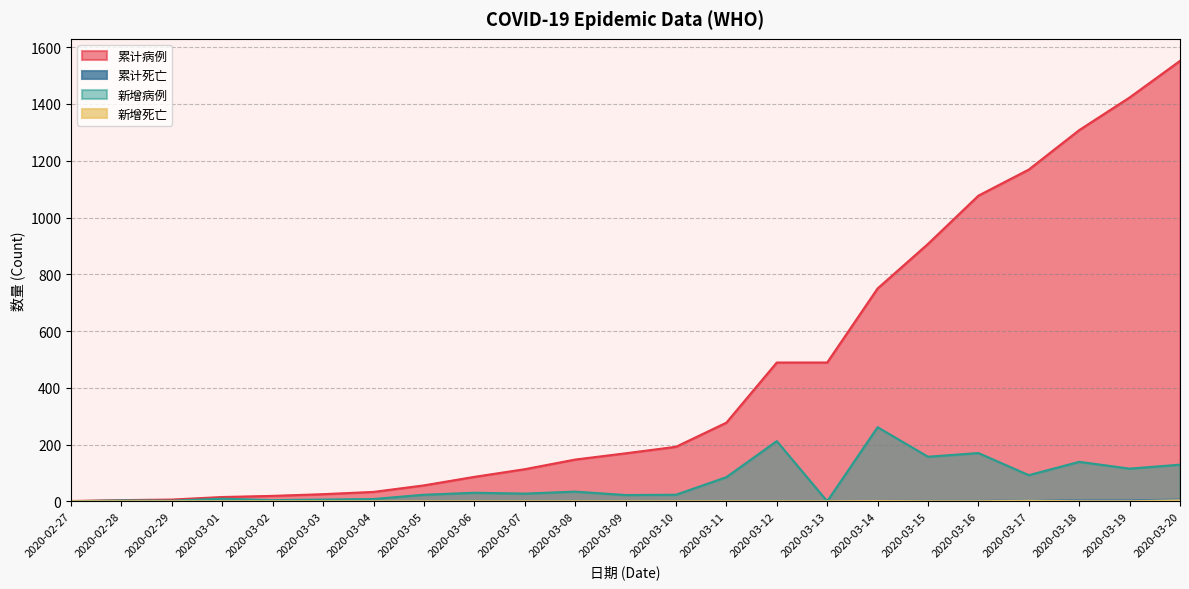

Between 2020-03-08 and 2020-03-13, which is larger?

2020-03-13